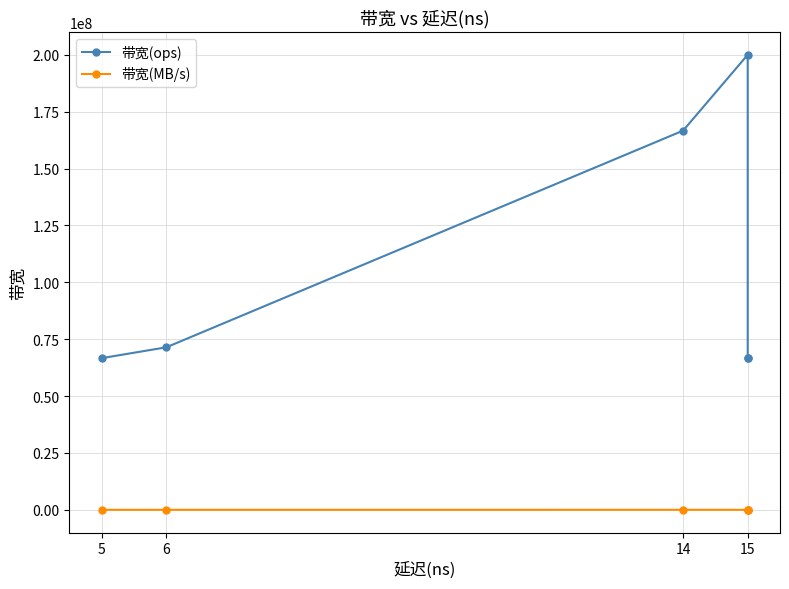

Reading left to right, extract all data points from this chart.

带宽(ops): 66666666	71428571	166666666	200000000	66666666	66666666
带宽(MB/s): 4266	4571	10666	12800	4266	4266